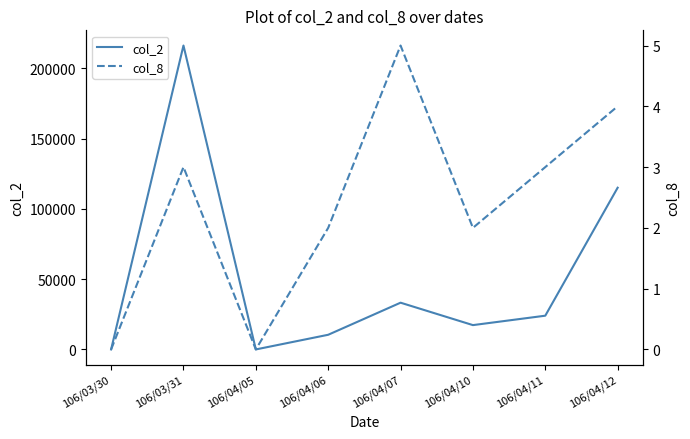

What is the difference between the highest and lowest values at 106/04/11?

23997